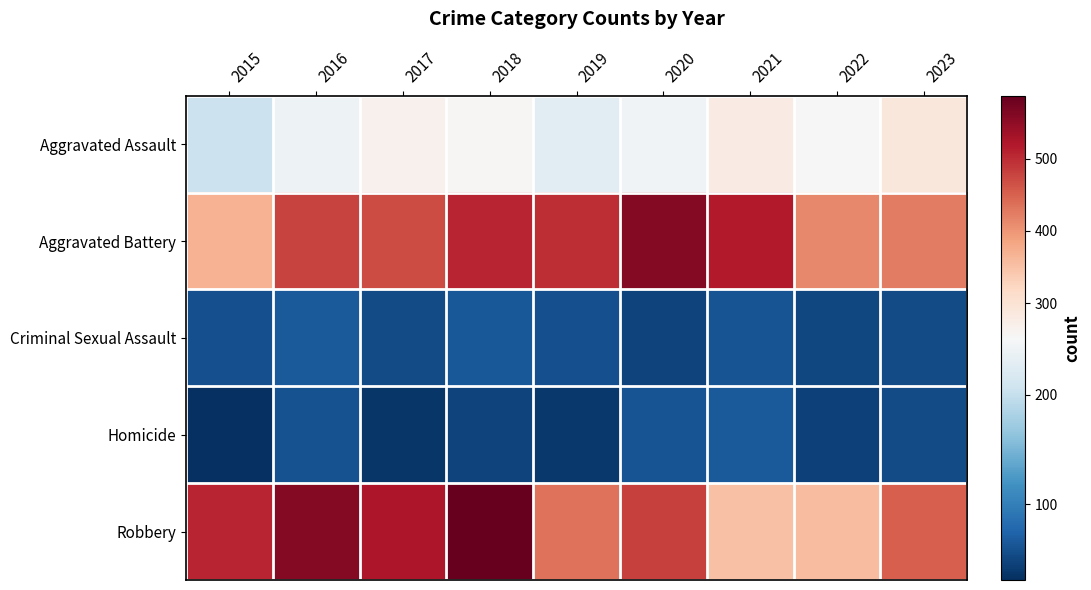

Rank the series by their maximum value, from lowest to highest.

Criminal Sexual Assault, Homicide, Aggravated Assault, Aggravated Battery, Robbery